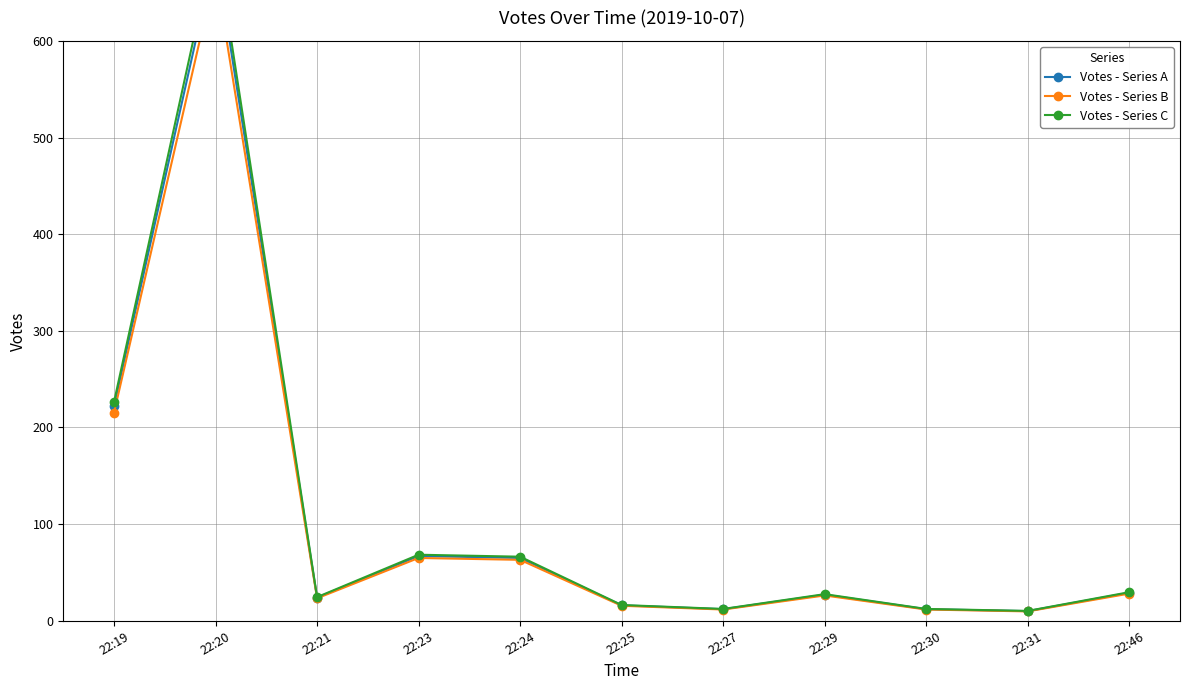

What is the total value across all series at 22:46?

86.7